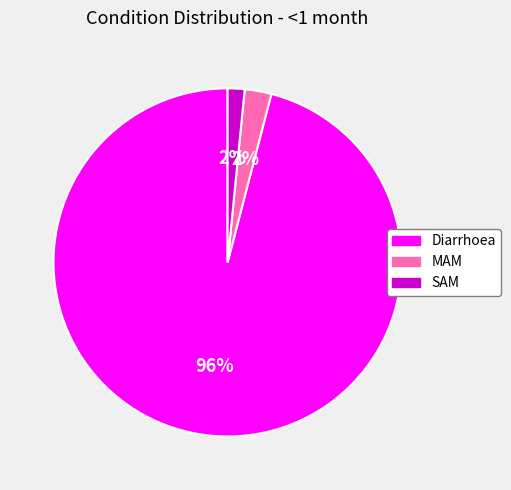

Is it true that Diarrhoea is 96% of the pie?

True